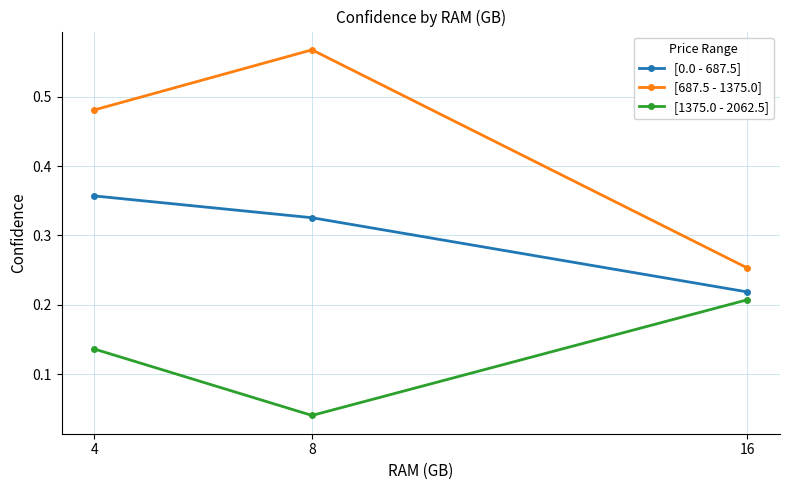

Which series has the widest spread of values?

[687.5 - 1375.0]